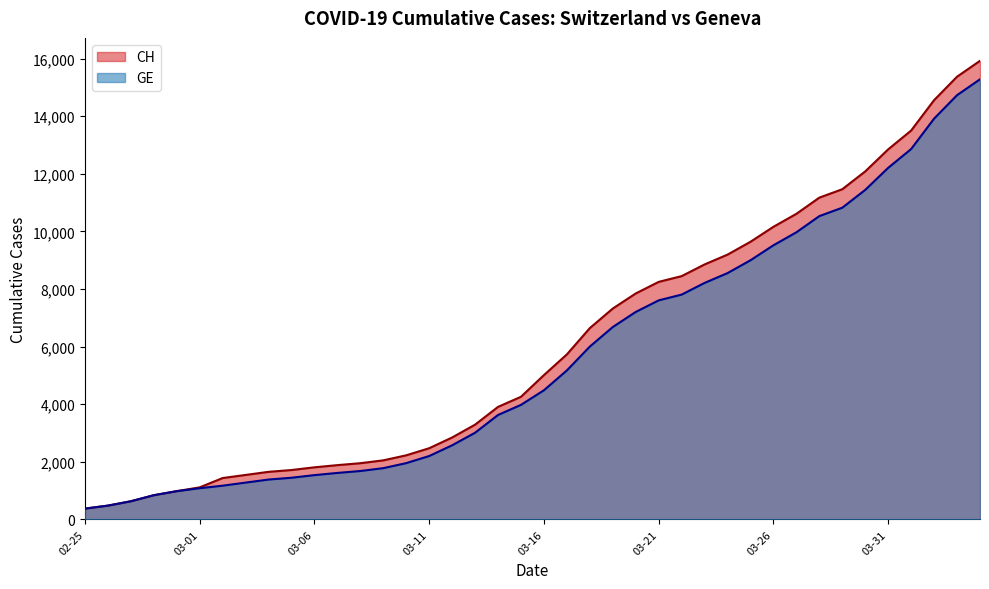

What is the difference between the maximum and minimum values in the GE series?

14909